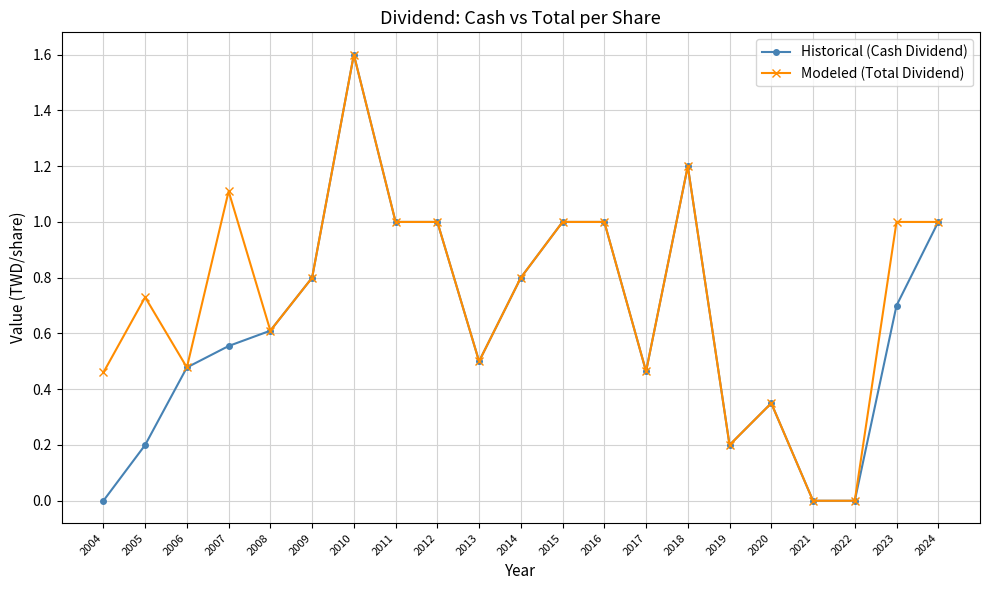

What is the value of the Historical (Cash Dividend) point at the 9th from the left?

1.0